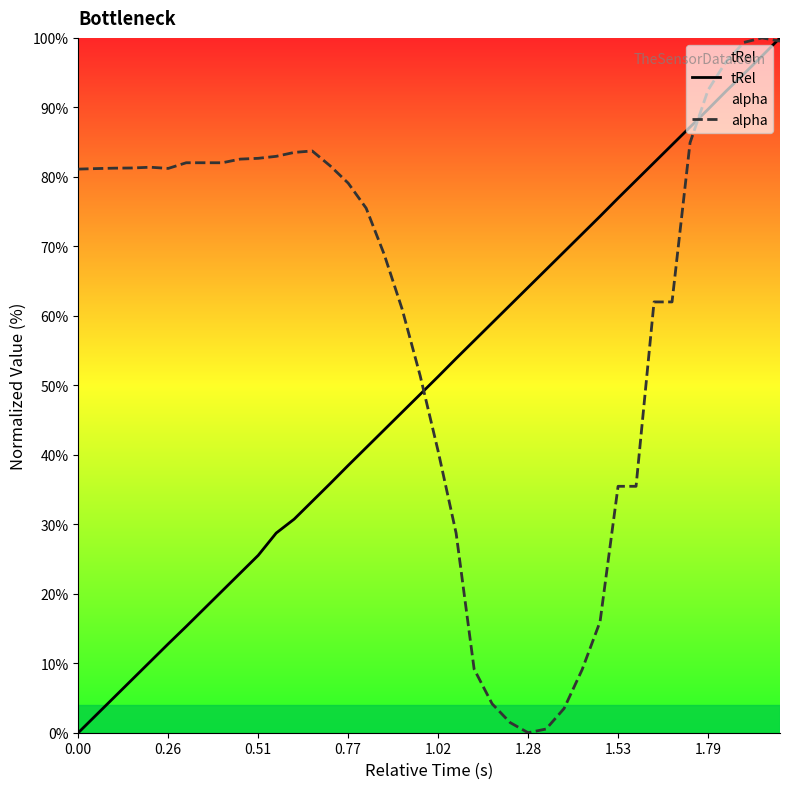

Rank the series by their maximum value, from highest to lowest.

tRel, alpha